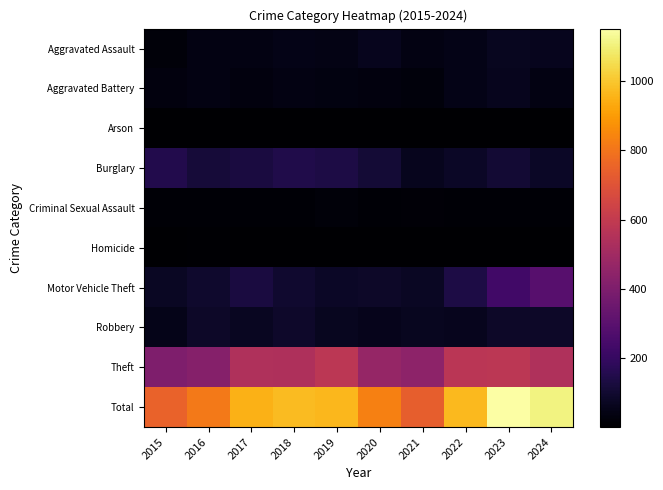

Between 2017 and 2021, which series saw the biggest shift?

Total